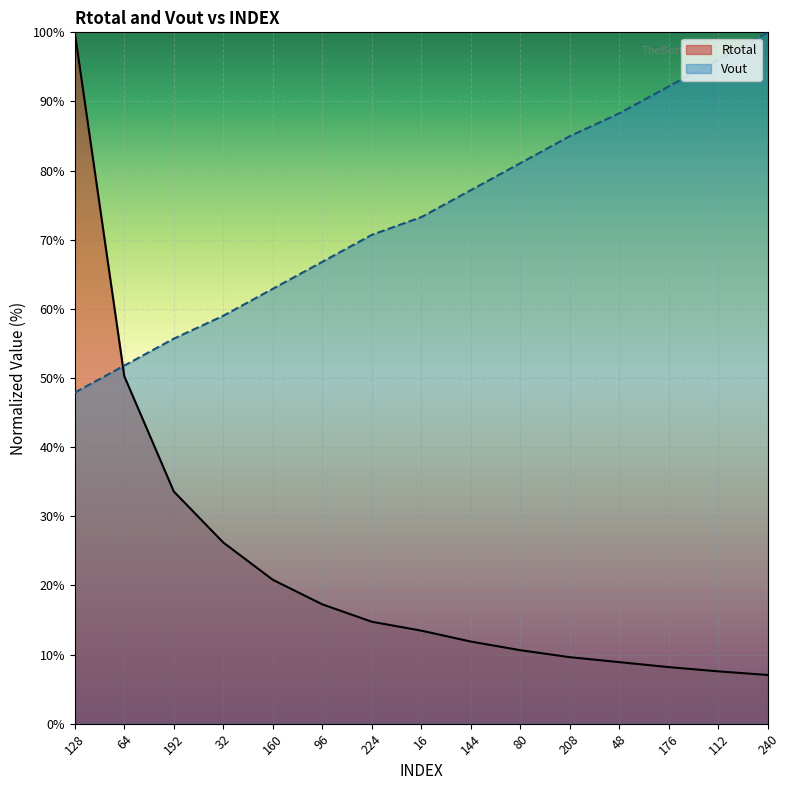

Reading left to right, extract all data points from this chart.

Rtotal: 128=100.0	64=50.3	192=33.6	32=26.2	160=20.8	96=17.3	224=14.7	16=13.5	144=11.9	80=10.6	208=9.6	48=8.9	176=8.2	112=7.6	240=7.0
Vout: 128=47.9	64=51.8	192=55.7	32=59.0	160=62.9	96=66.8	224=70.7	16=73.3	144=77.2	80=81.1	208=85.0	48=88.3	176=92.2	112=96.1	240=100.0